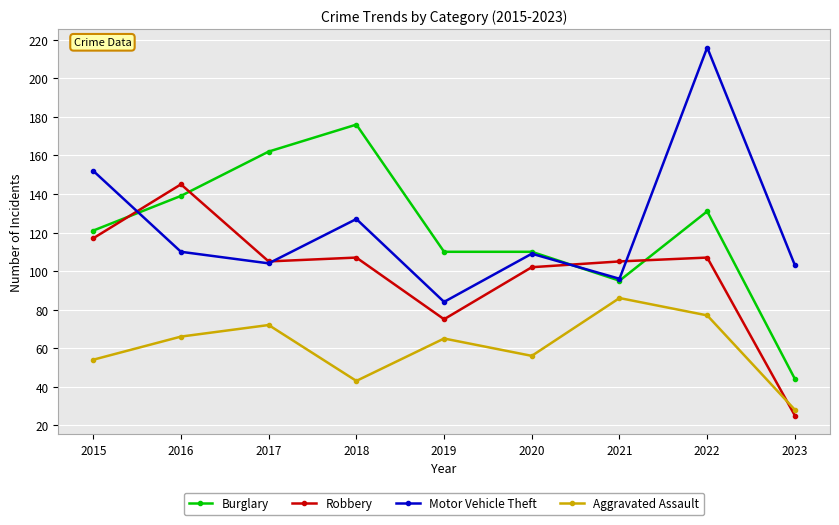

What is the difference between the maximum and second lowest values in the Aggravated Assault series?

43